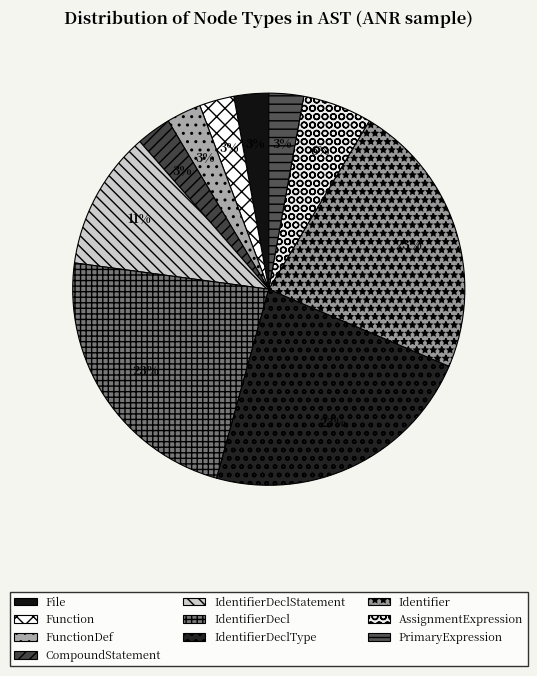

How many segments does this pie chart have?

10